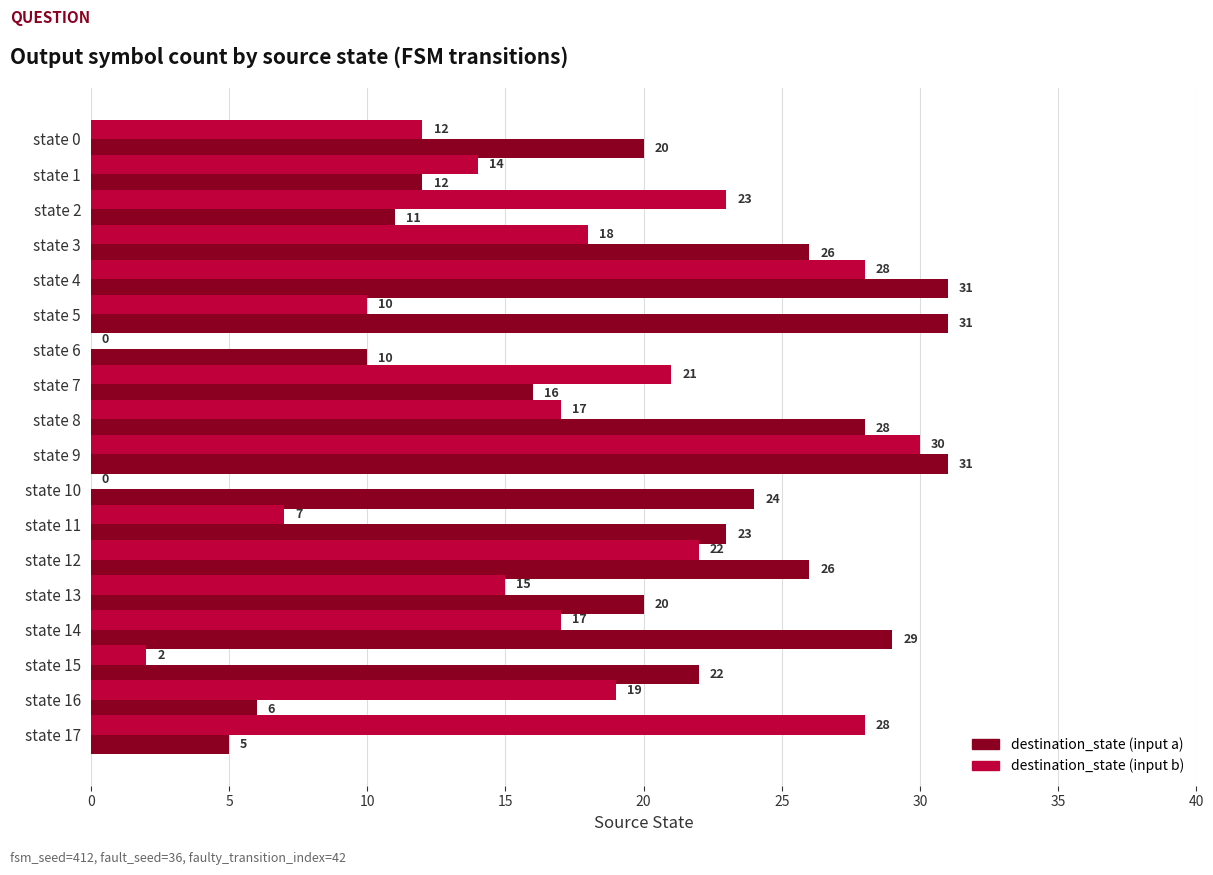

At which category is the sum across all series the highest?

state 9